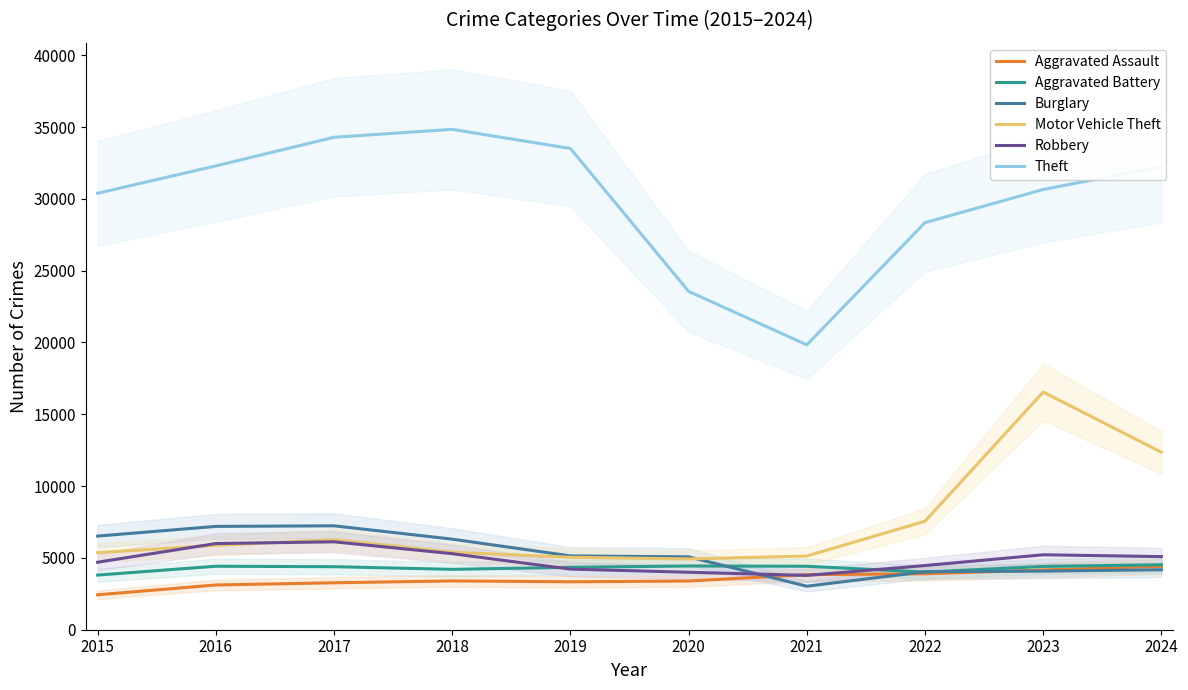

List the labels in order of Aggravated Assault value, smallest first.

2015, 2016, 2017, 2019, 2020, 2018, 2021, 2022, 2023, 2024